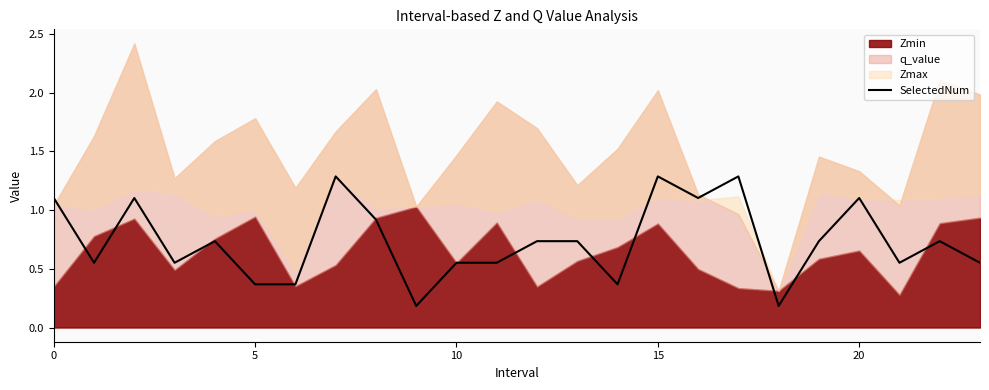

Is it true that SelectedNum equals 1.1 at 20?

True